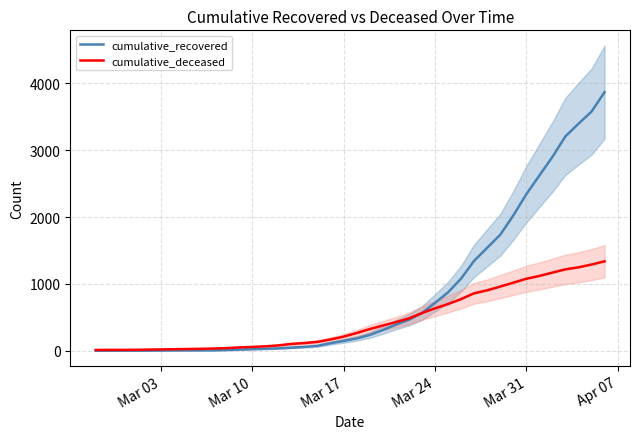

What is the maximum value for cumulative_recovered?

3868